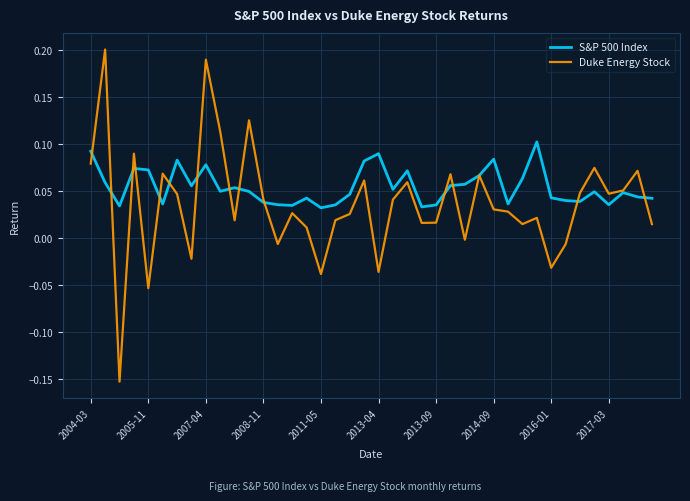

How many lines are shown in the chart?

2